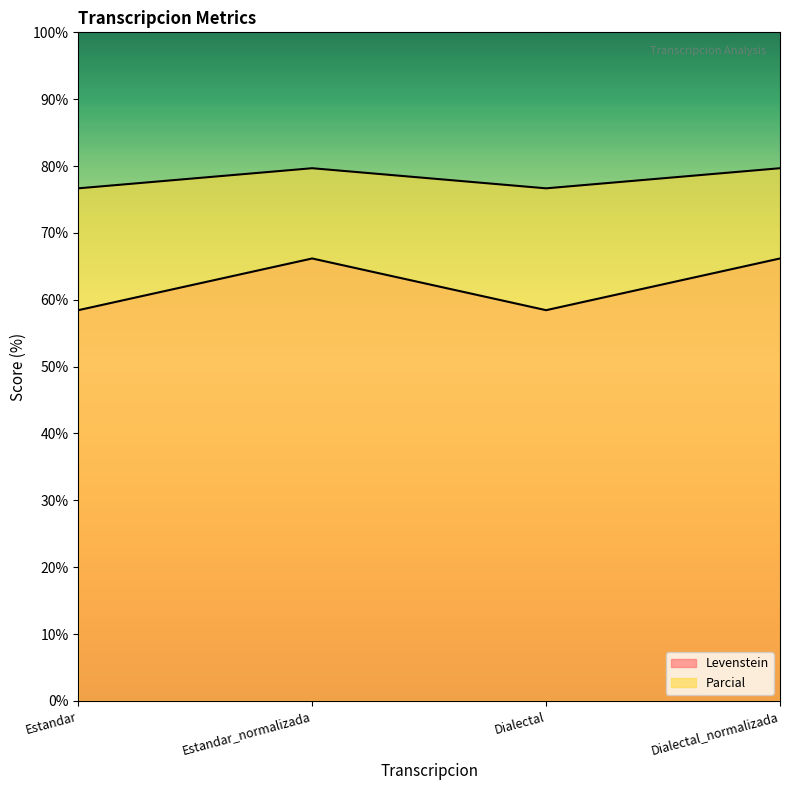

Count the number of categories in the chart.

4